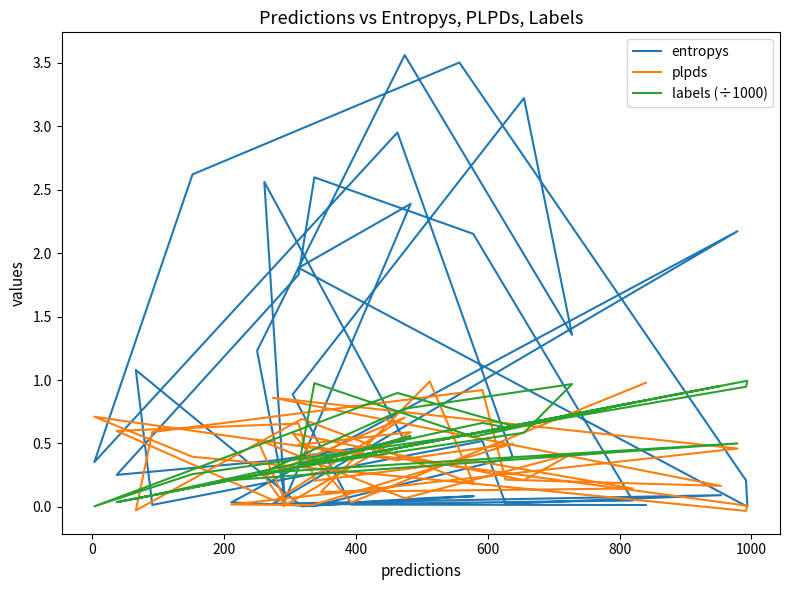

List the series in order of their peak value, highest first.

entropys, labels (÷1000), plpds